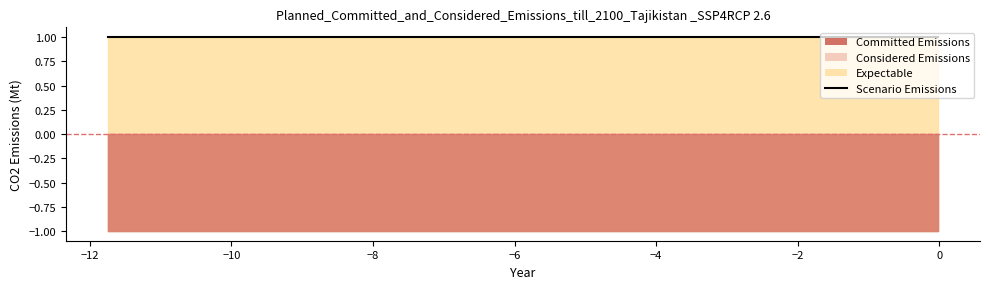

The col_2 series shows 2 at 0. True or false?

False